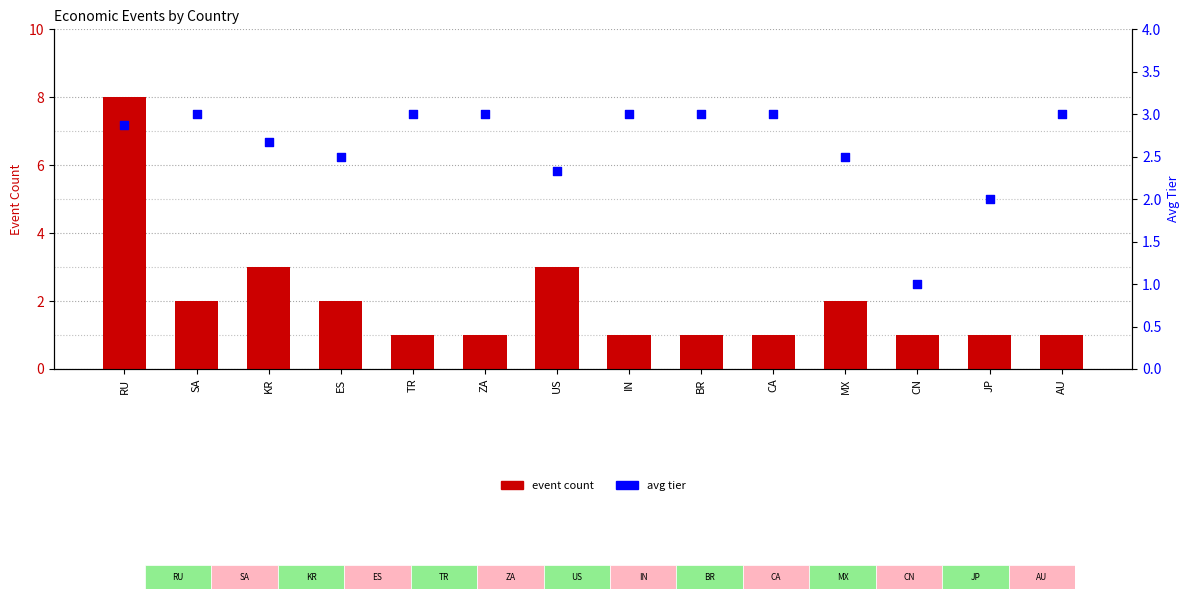

At which category is the sum across all series the highest?

RU